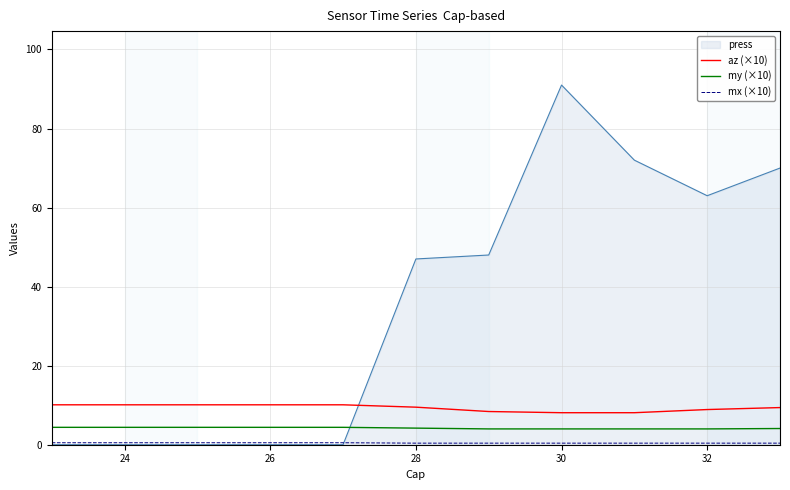

How many lines are shown in the chart?

4